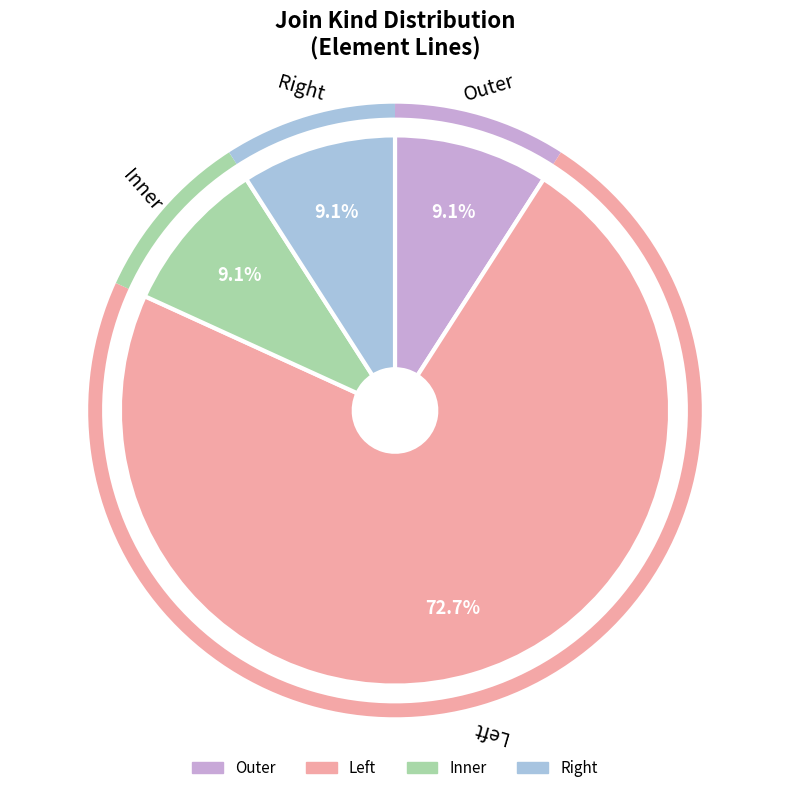

Is there a majority slice in this chart?

Yes